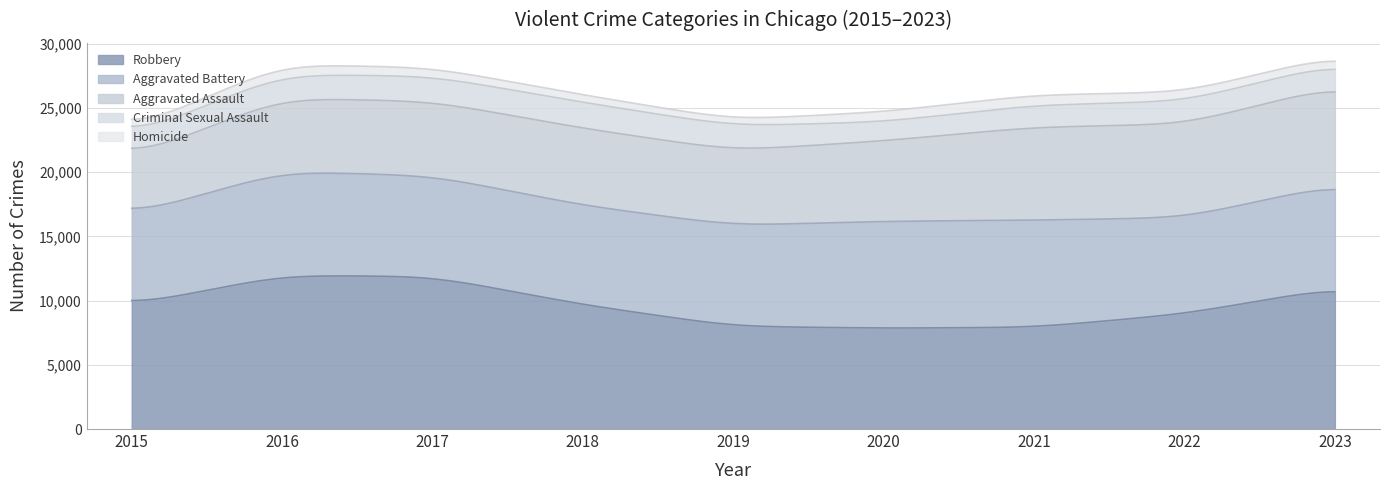

What is the average value of the Criminal Sexual Assault series?

1792